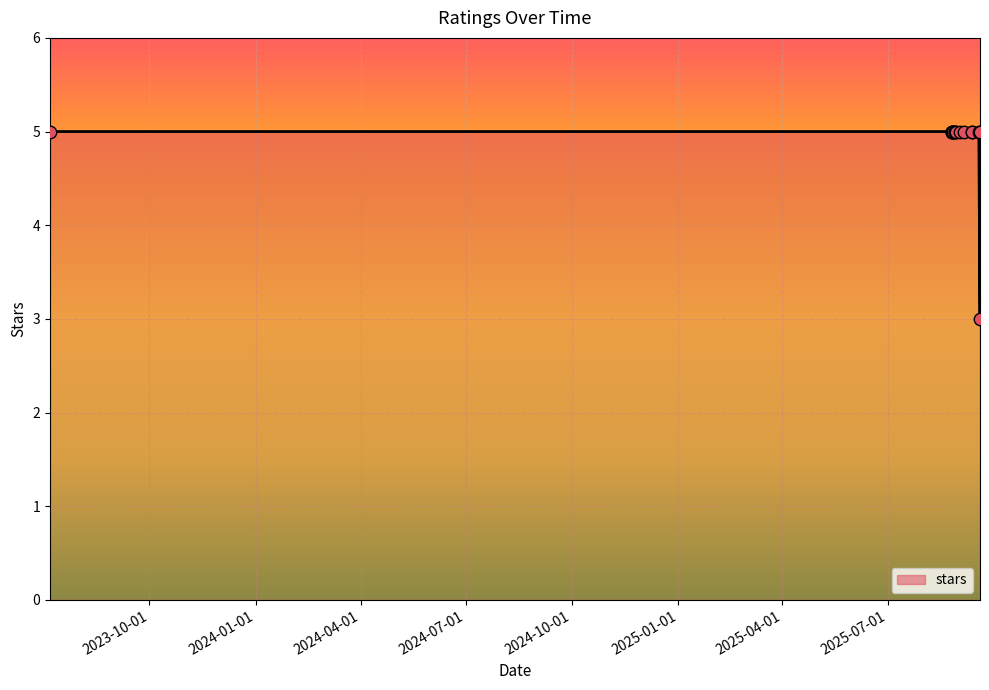

What is the change in value from 2025-08-26 to 2025-09-19?

-2